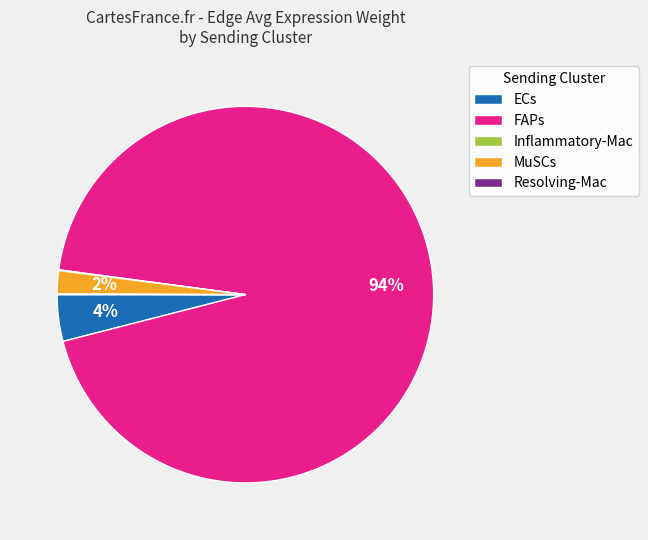

True or false: ECs accounts for 4% of the total.

True